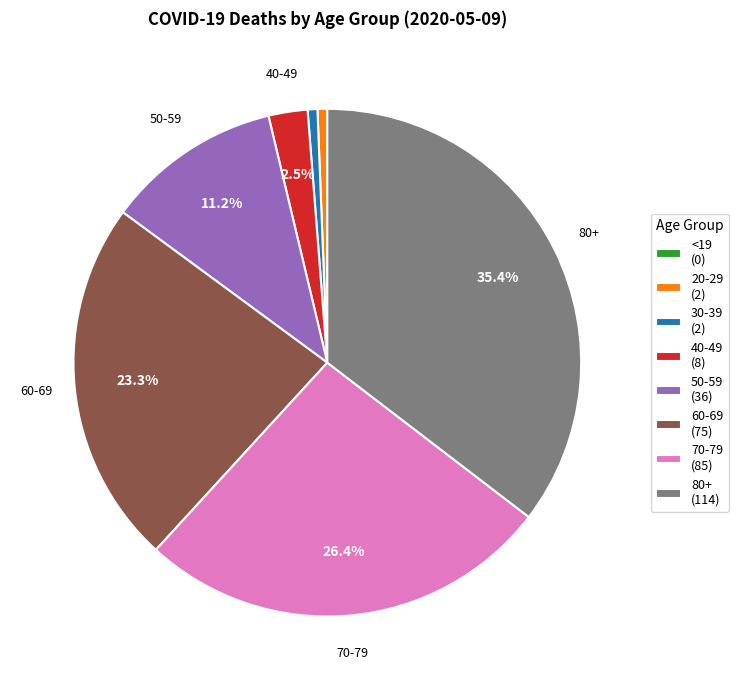

Does any single category account for the majority?

No